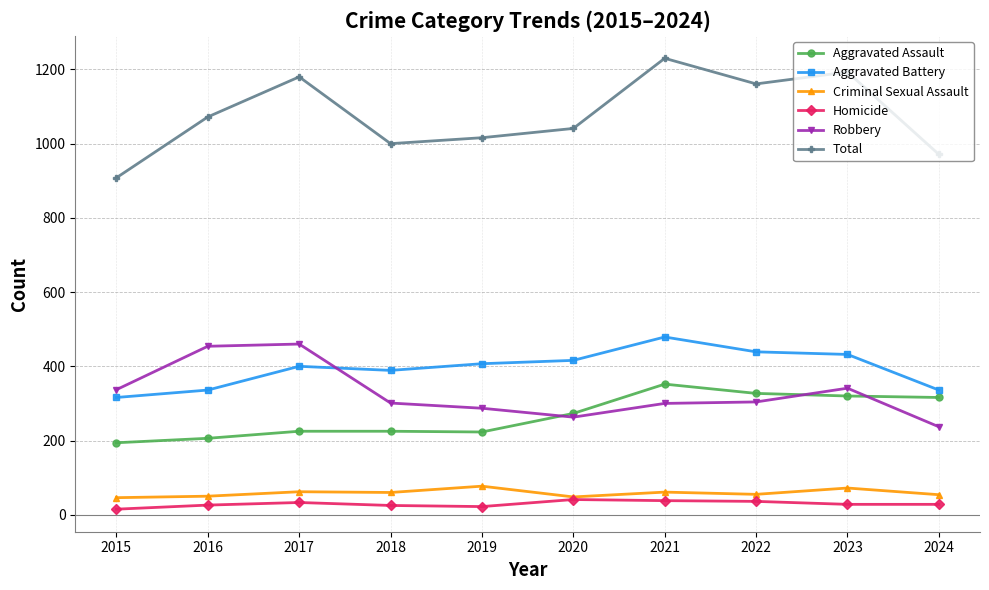

The Aggravated Battery series shows 439 at 2022. True or false?

True